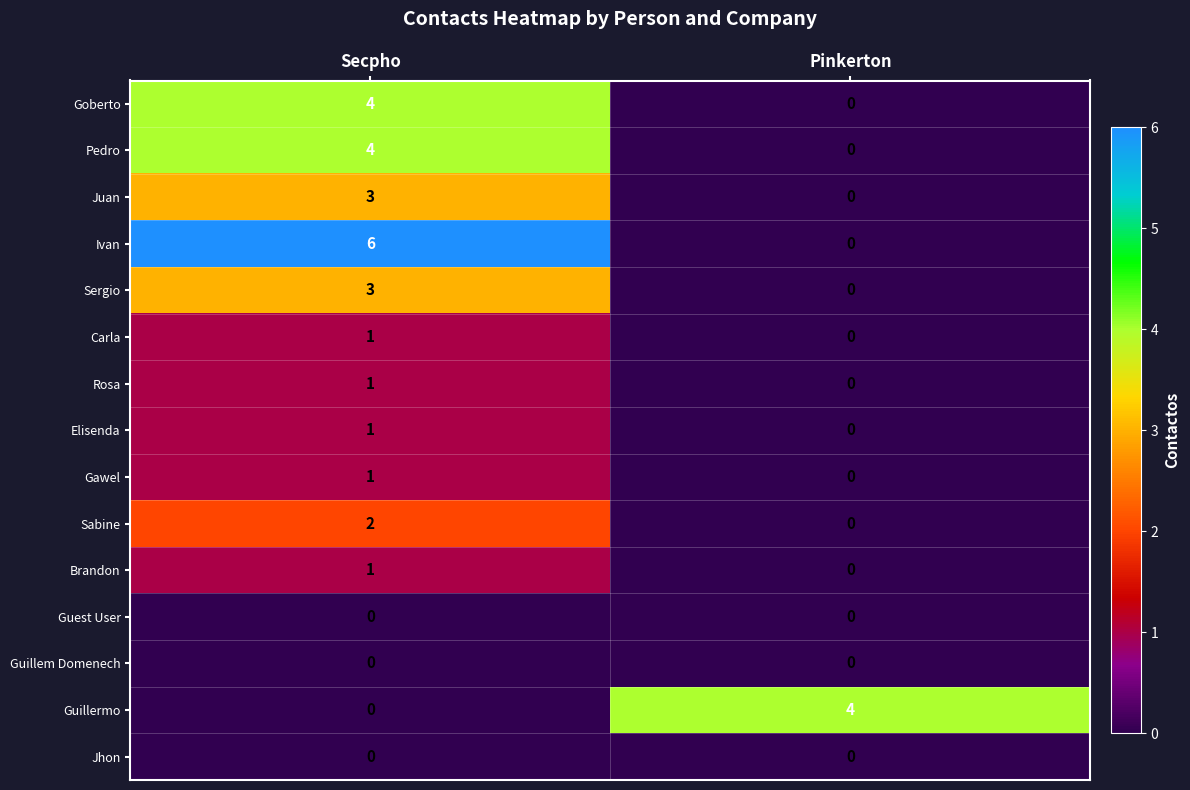

Reading right to left, extract all data points from this chart.

Goberto: Pinkerton=0	Secpho=4
Pedro: Pinkerton=0	Secpho=4
Juan: Pinkerton=0	Secpho=3
Ivan: Pinkerton=0	Secpho=6
Sergio: Pinkerton=0	Secpho=3
Carla: Pinkerton=0	Secpho=1
Rosa: Pinkerton=0	Secpho=1
Elisenda: Pinkerton=0	Secpho=1
Gawel: Pinkerton=0	Secpho=1
Sabine: Pinkerton=0	Secpho=2
Brandon: Pinkerton=0	Secpho=1
Guest User: Pinkerton=0	Secpho=0
Guillem Domenech: Pinkerton=0	Secpho=0
Guillermo: Pinkerton=4	Secpho=0
Jhon: Pinkerton=0	Secpho=0